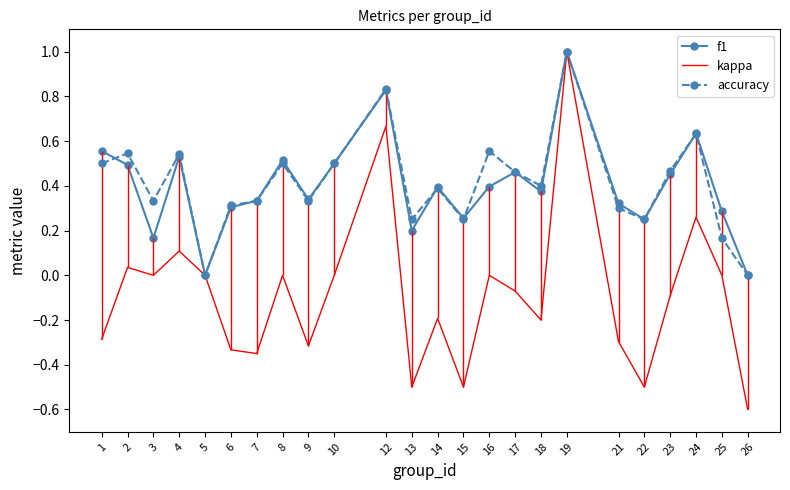

Which has a higher value, 9 or 13?

9